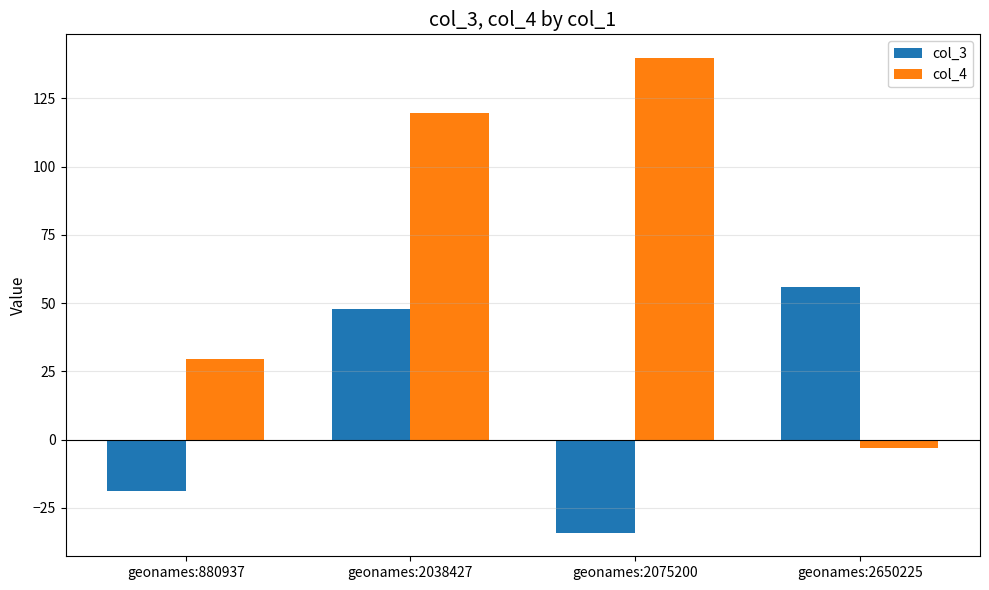

Which label corresponds to the largest value in the chart?

geonames:2075200